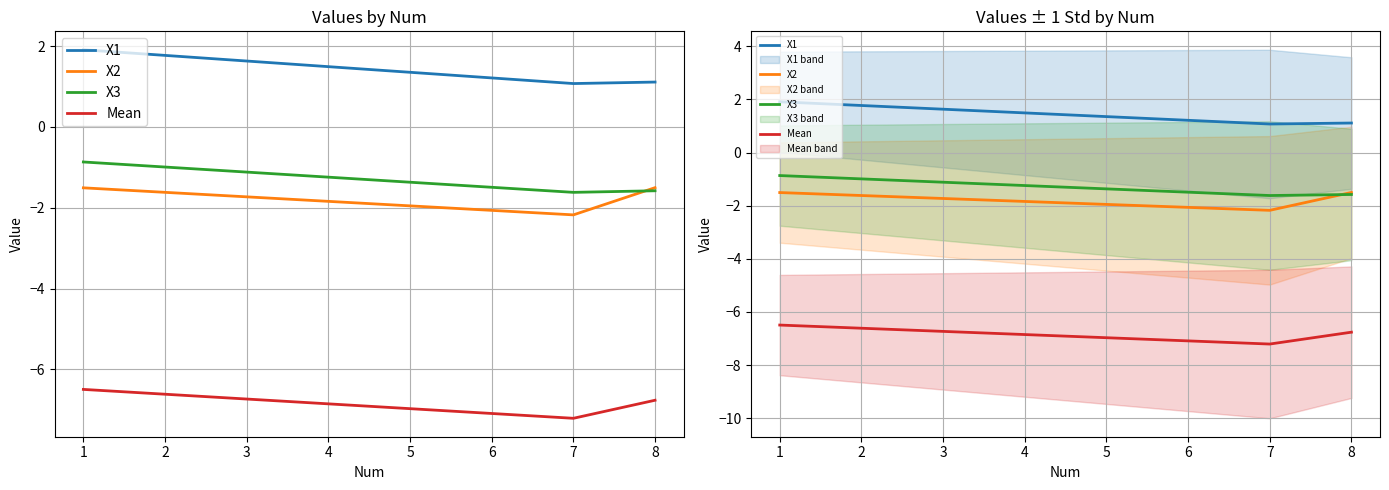

Is this an area chart (filled region under the line)?

No